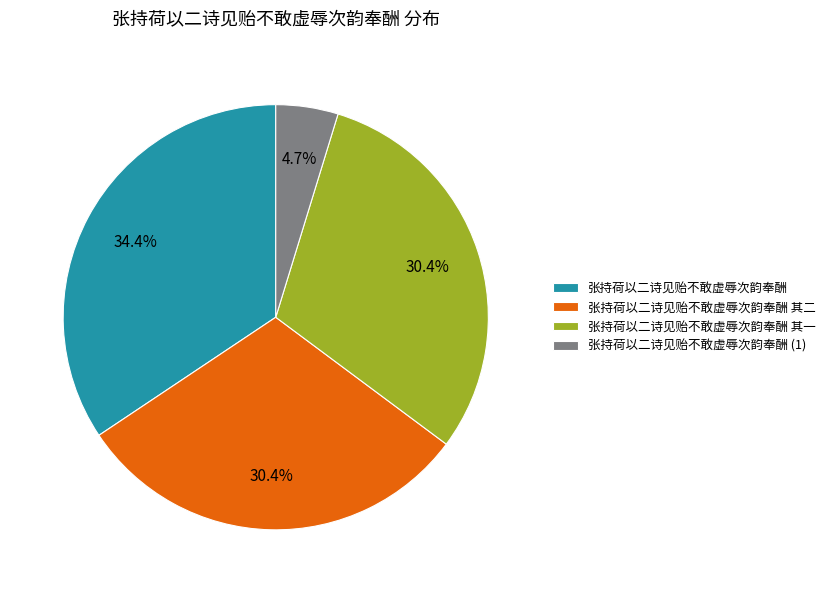

What portion of the pie excludes 张持荷以二诗见贻不敢虚辱次韵奉酬 其二?

69.6%